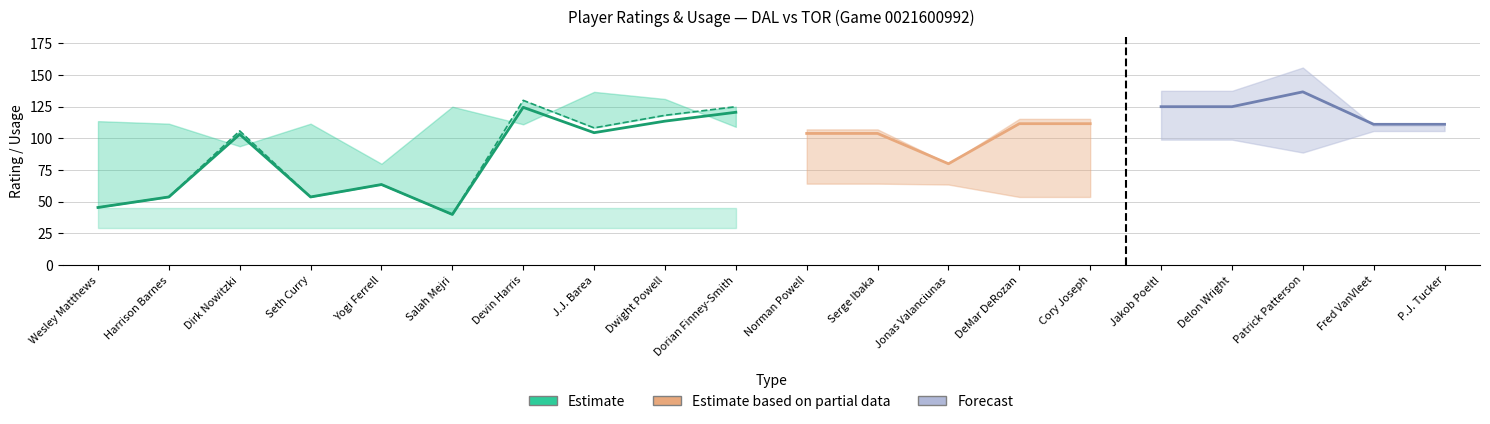

Where is E_DEF_RATING nearest to the value 95?

Dirk Nowitzki